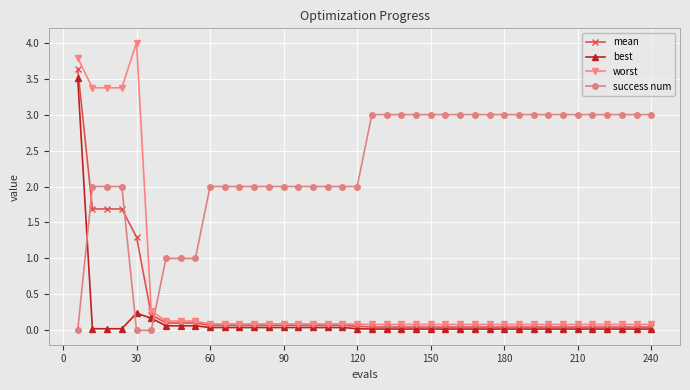

Which series has the largest range (max minus min)?

worst